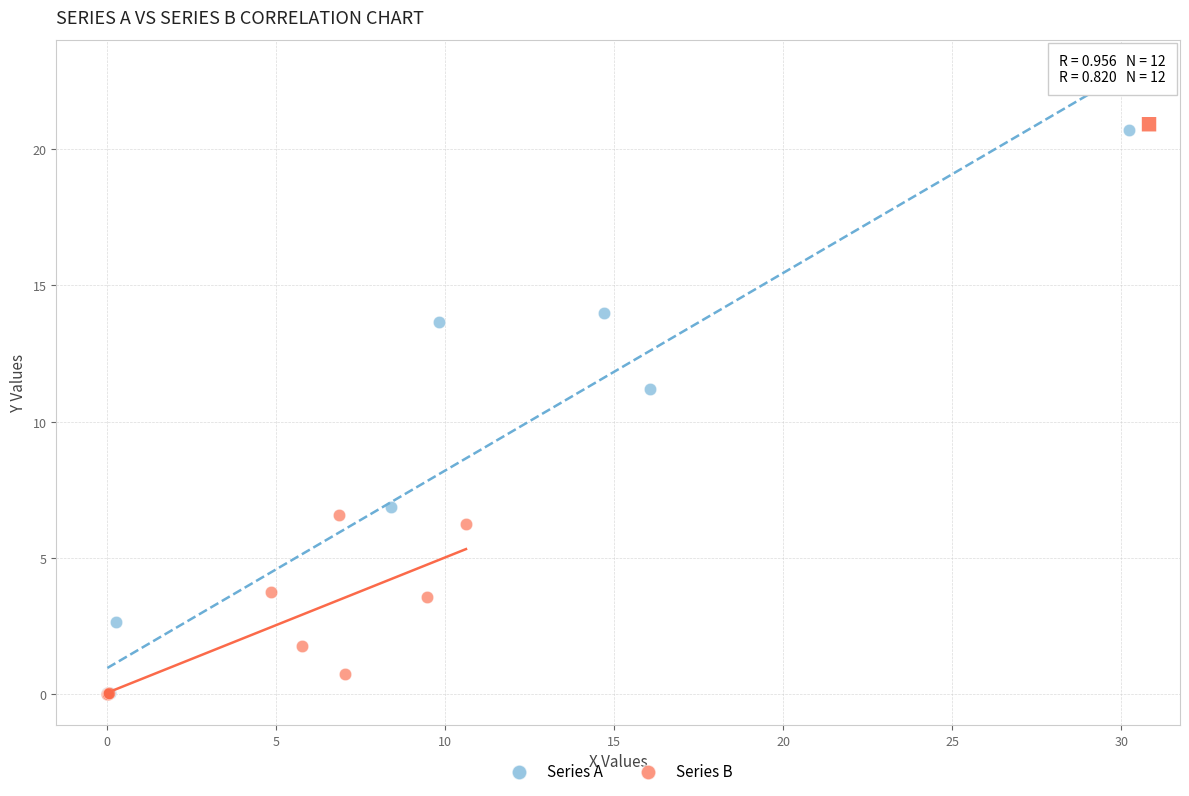

Which series has the largest Y range (max minus min)?

Series A